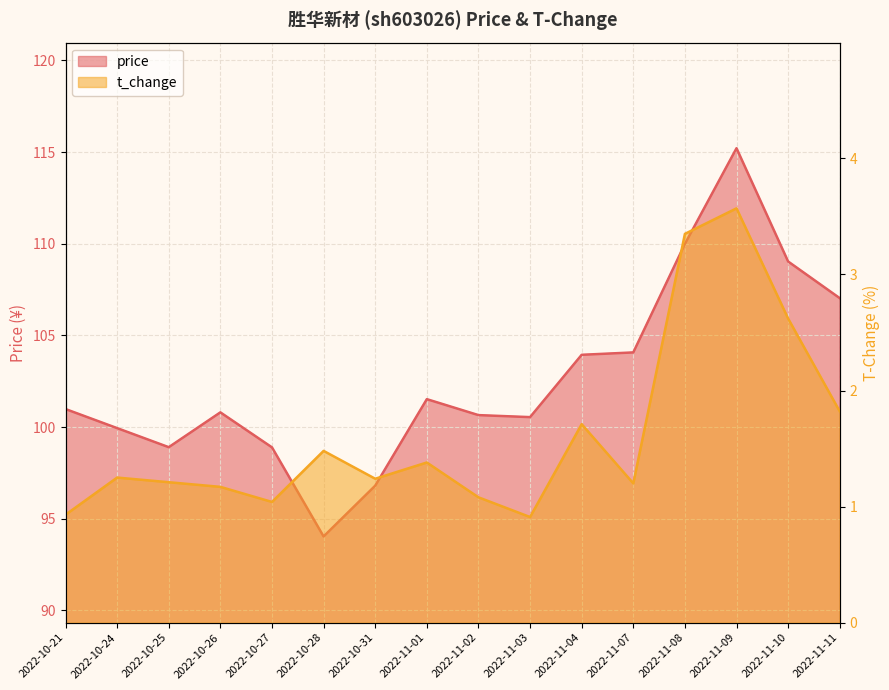

Between 2022-10-24 and 2022-11-11, which series saw the biggest shift?

price